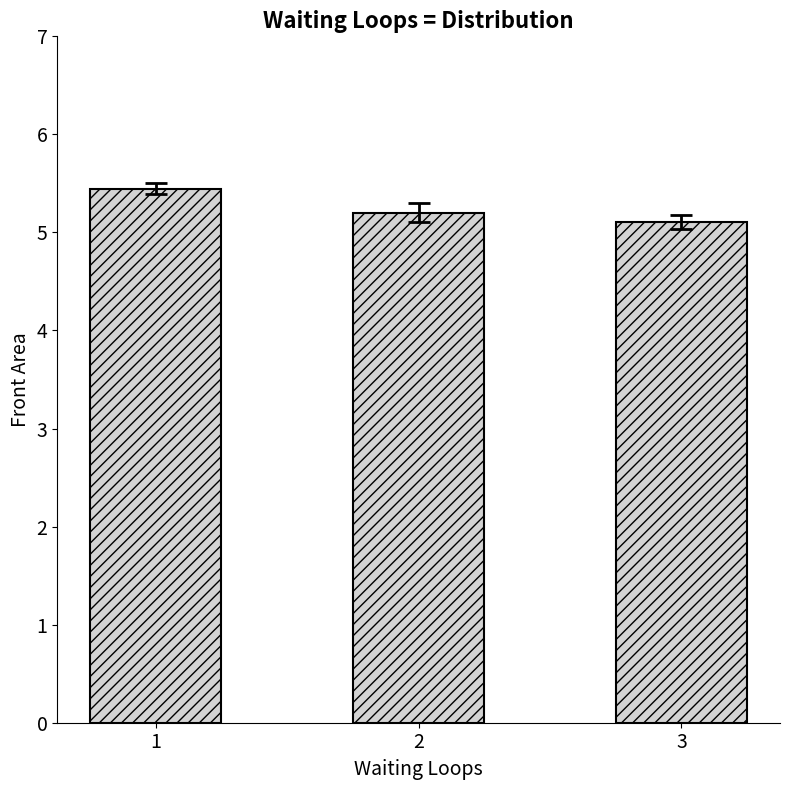

What is the minimum value shown in the chart?

5.1